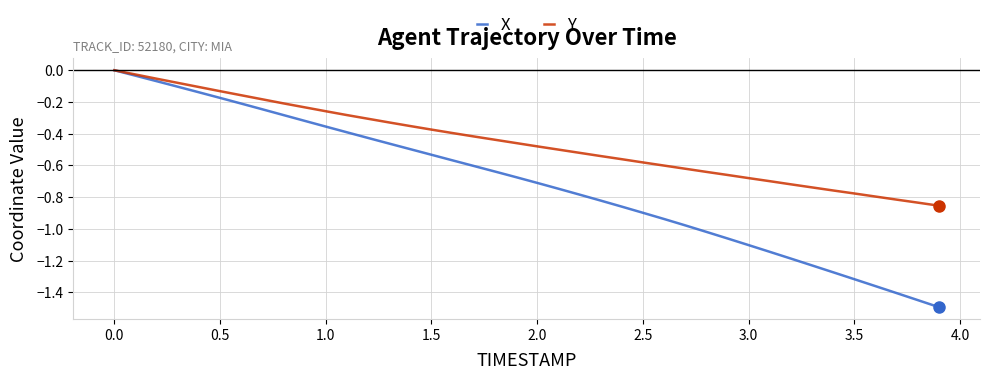

What are all the series names shown in the legend?

X, Y